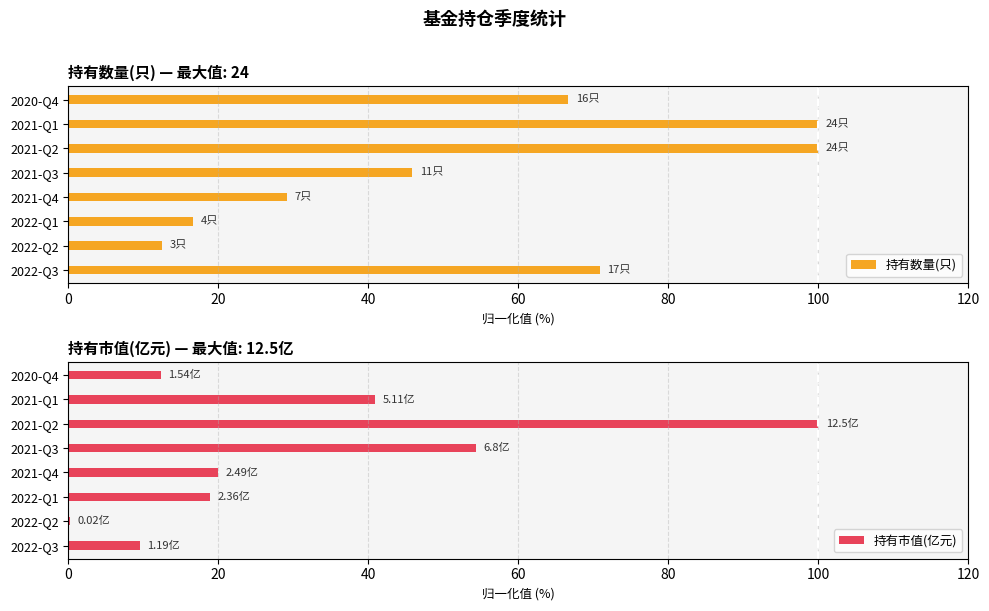

What is the difference between the maximum and minimum values in the 持有数量(只) series?

87.5